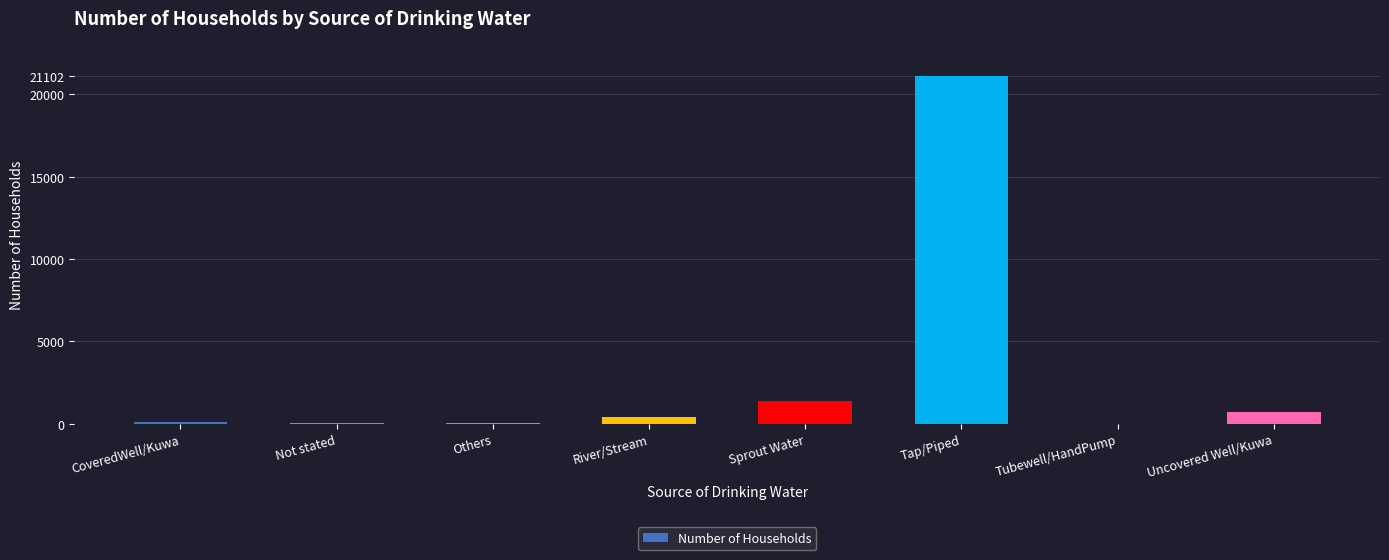

At which category does the chart reach its peak across all series?

Tap/Piped